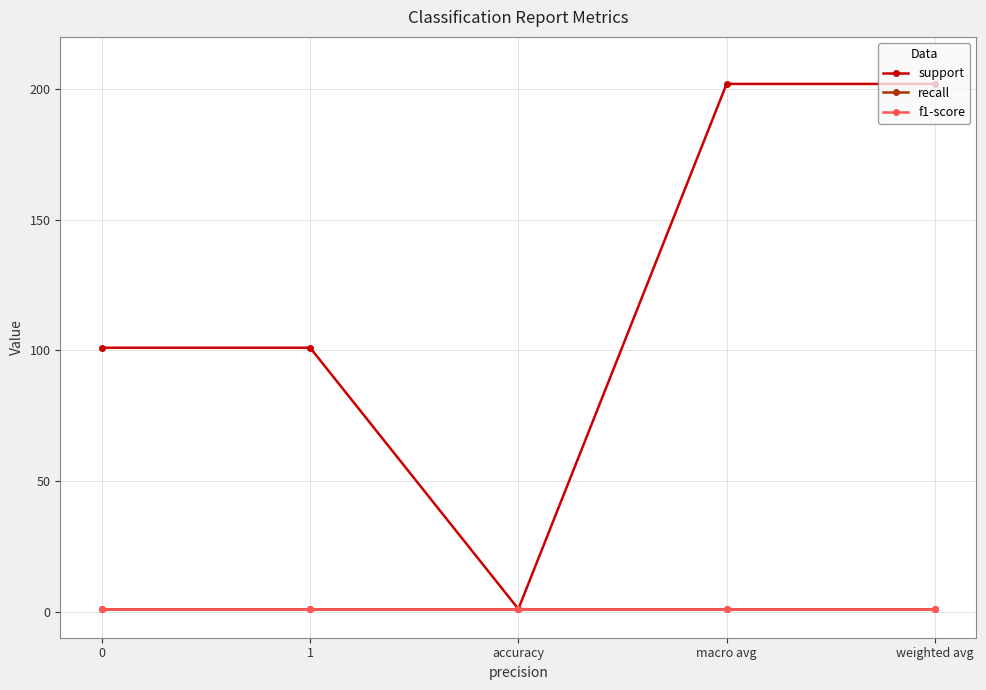

Reading left to right, extract all data points from this chart.

support: 101	101	1	202	202
recall: 1	1	1	1	1
f1-score: 1	1	1	1	1